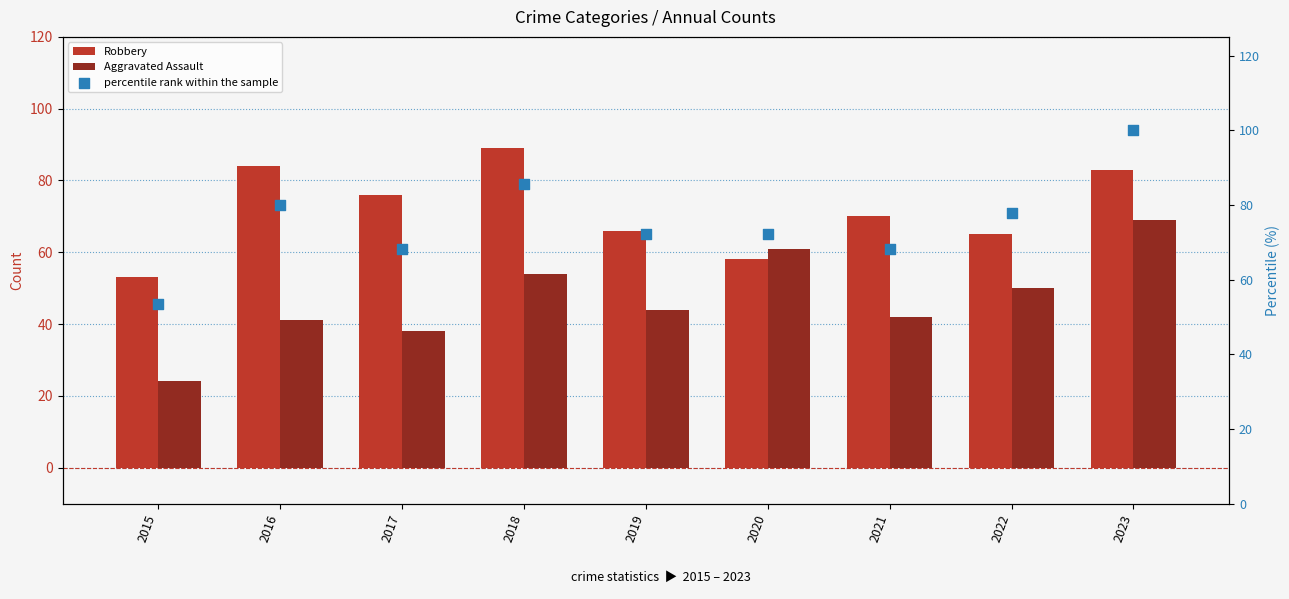

At how many categories does at least one series exceed 27?

9